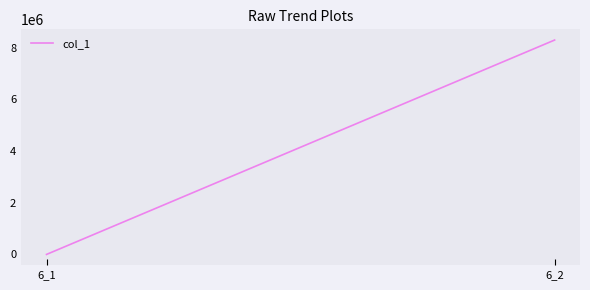

Is it true that the value at 6_1 is 13.0?

True